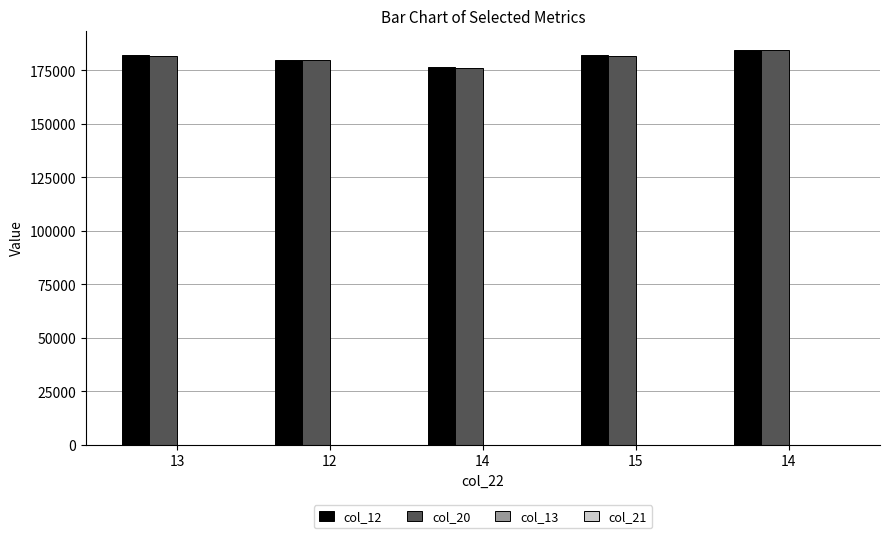

What is the maximum value for col_20?

184274.1